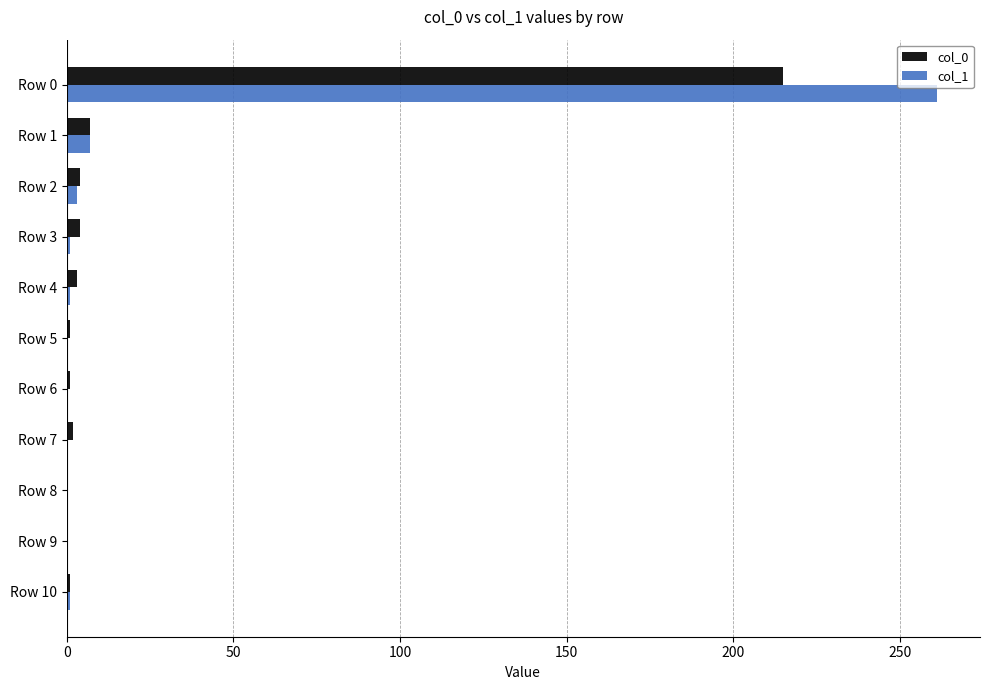

Is the value of col_1 at Row 6 greater than the value of col_0 at Row 0?

No